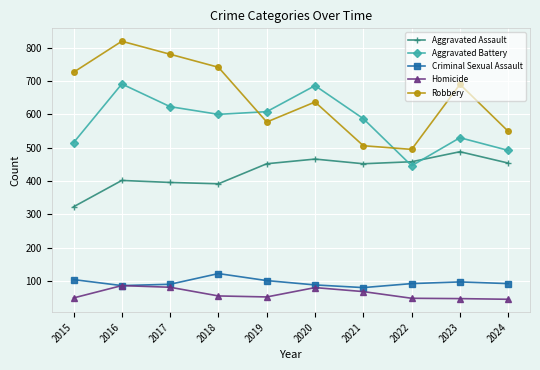

Rank the series at 2022 from lowest to highest value.

Homicide, Criminal Sexual Assault, Aggravated Battery, Aggravated Assault, Robbery